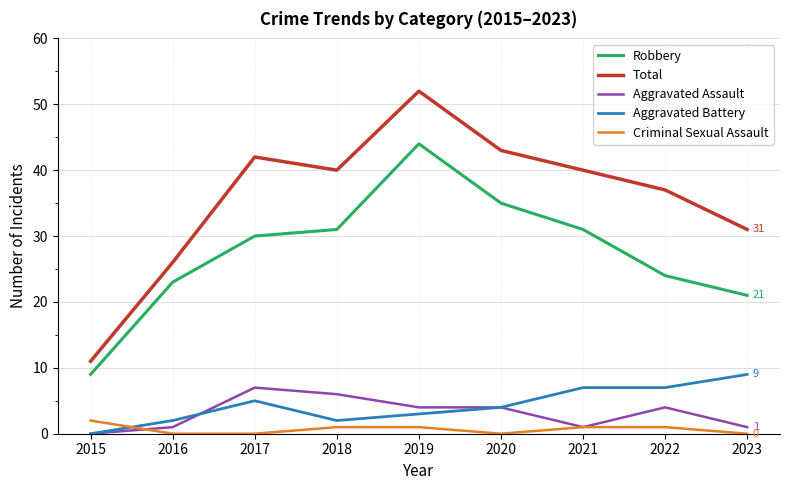

Reading left to right, list all the values displayed in this chart.

Robbery: 2015=9	2016=23	2017=30	2018=31	2019=44	2020=35	2021=31	2022=24	2023=21
Total: 2015=11	2016=26	2017=42	2018=40	2019=52	2020=43	2021=40	2022=37	2023=31
Aggravated Assault: 2015=0	2016=1	2017=7	2018=6	2019=4	2020=4	2021=1	2022=4	2023=1
Aggravated Battery: 2015=0	2016=2	2017=5	2018=2	2019=3	2020=4	2021=7	2022=7	2023=9
Criminal Sexual Assault: 2015=2	2016=0	2017=0	2018=1	2019=1	2020=0	2021=1	2022=1	2023=0